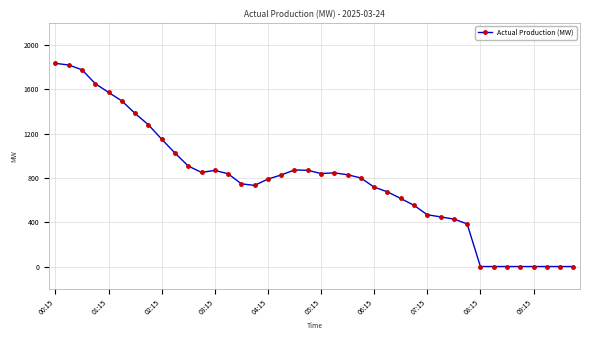

What is the maximum value shown in the chart?

1833